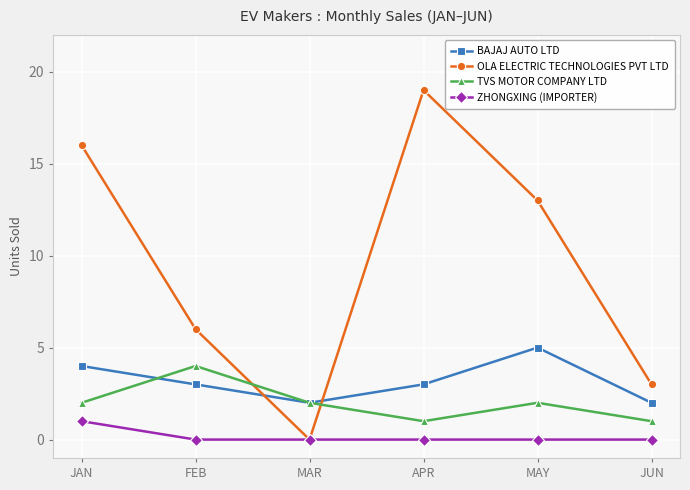

What is the difference between the maximum and minimum values in the OLA ELECTRIC TECHNOLOGIES PVT LTD series?

19